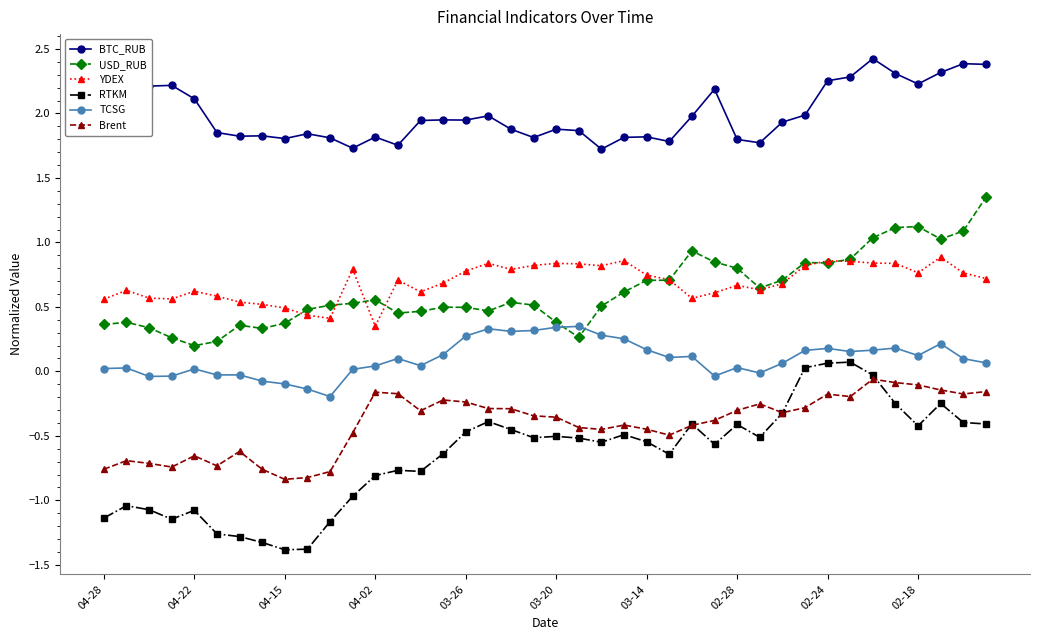

In BTC_RUB, how many points are higher than both neighbors (excluding endpoints)?

11